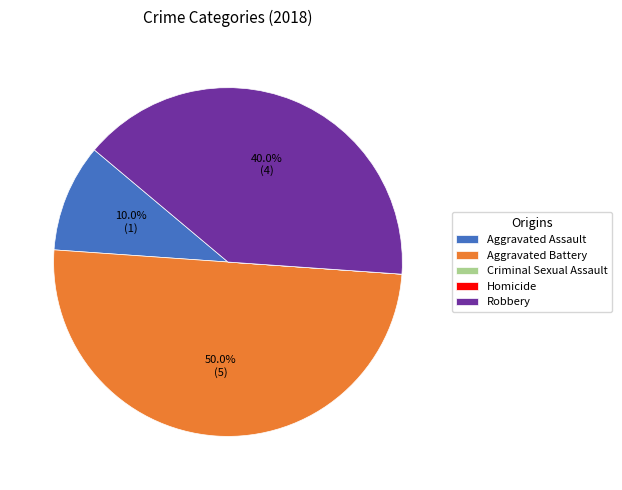

Combined, do Robbery and Aggravated Battery account for over 50%?

Yes